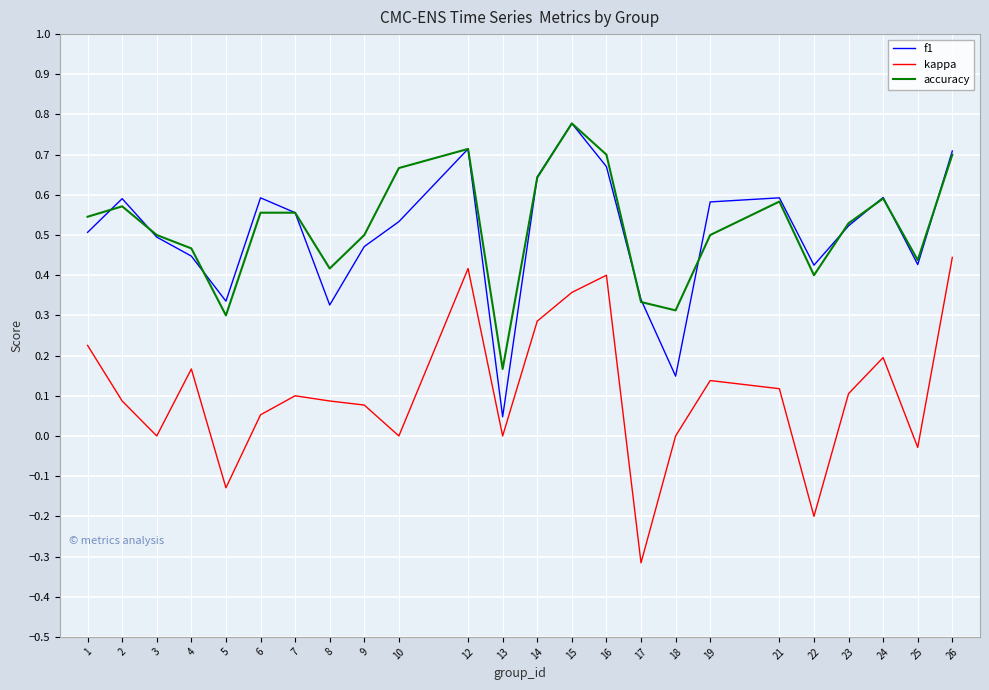

The accuracy series shows 0.7 at 9. True or false?

False